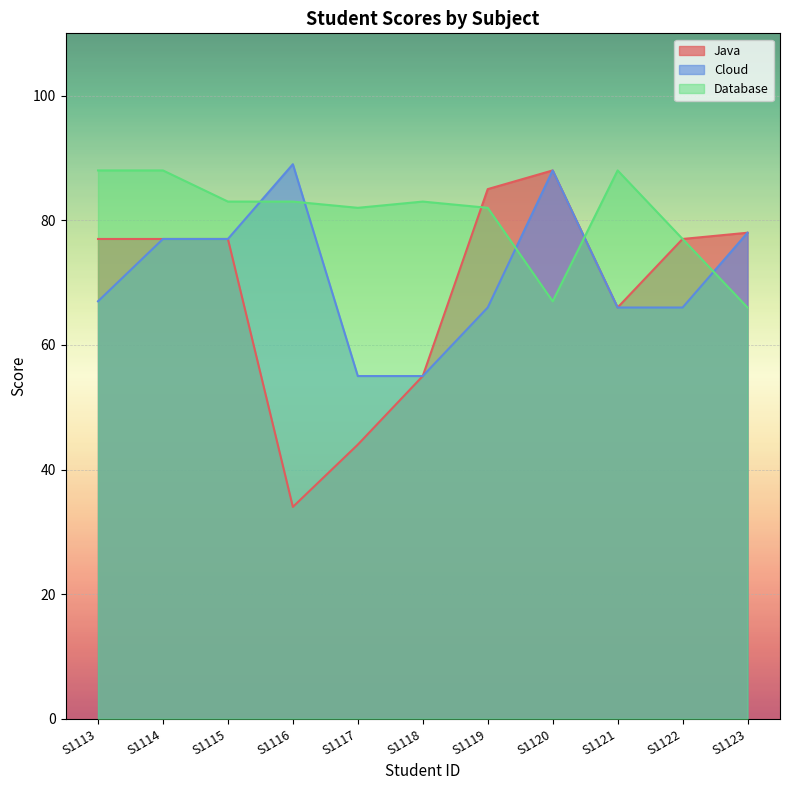

What is the average value of the Java series?

69